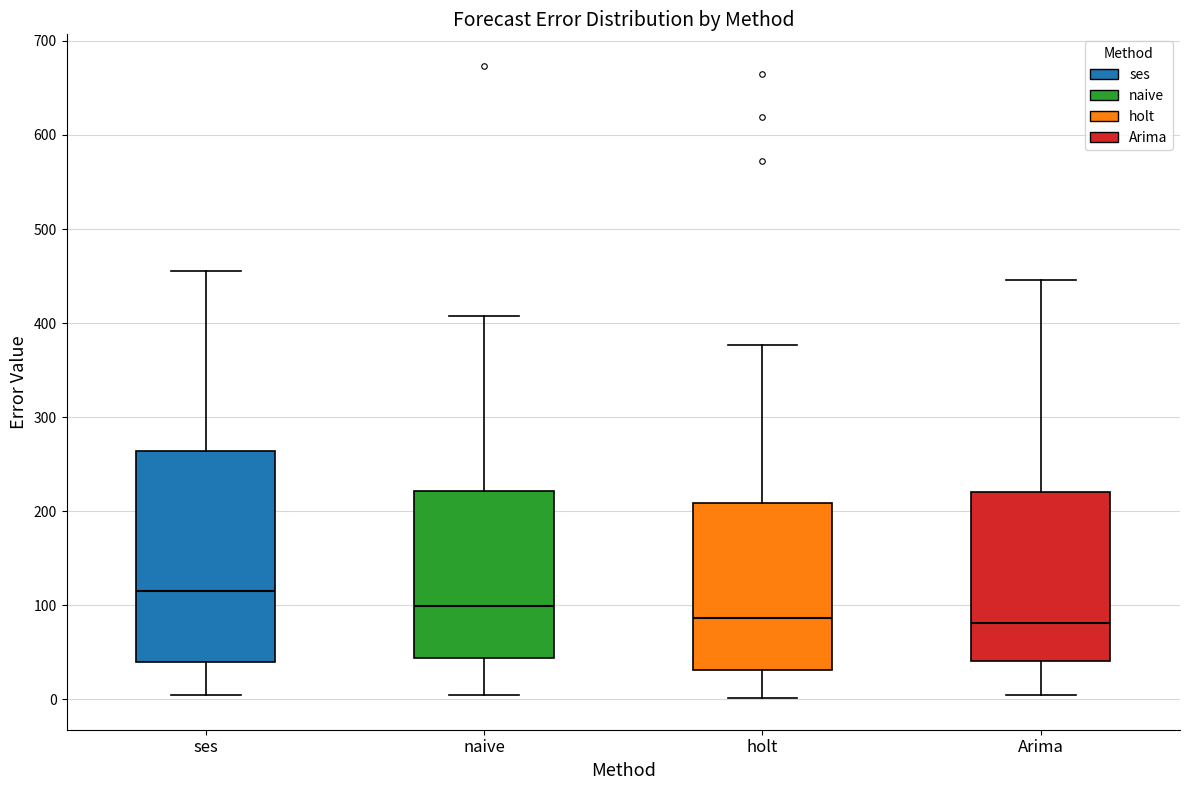

Which box has the highest median line?

ses